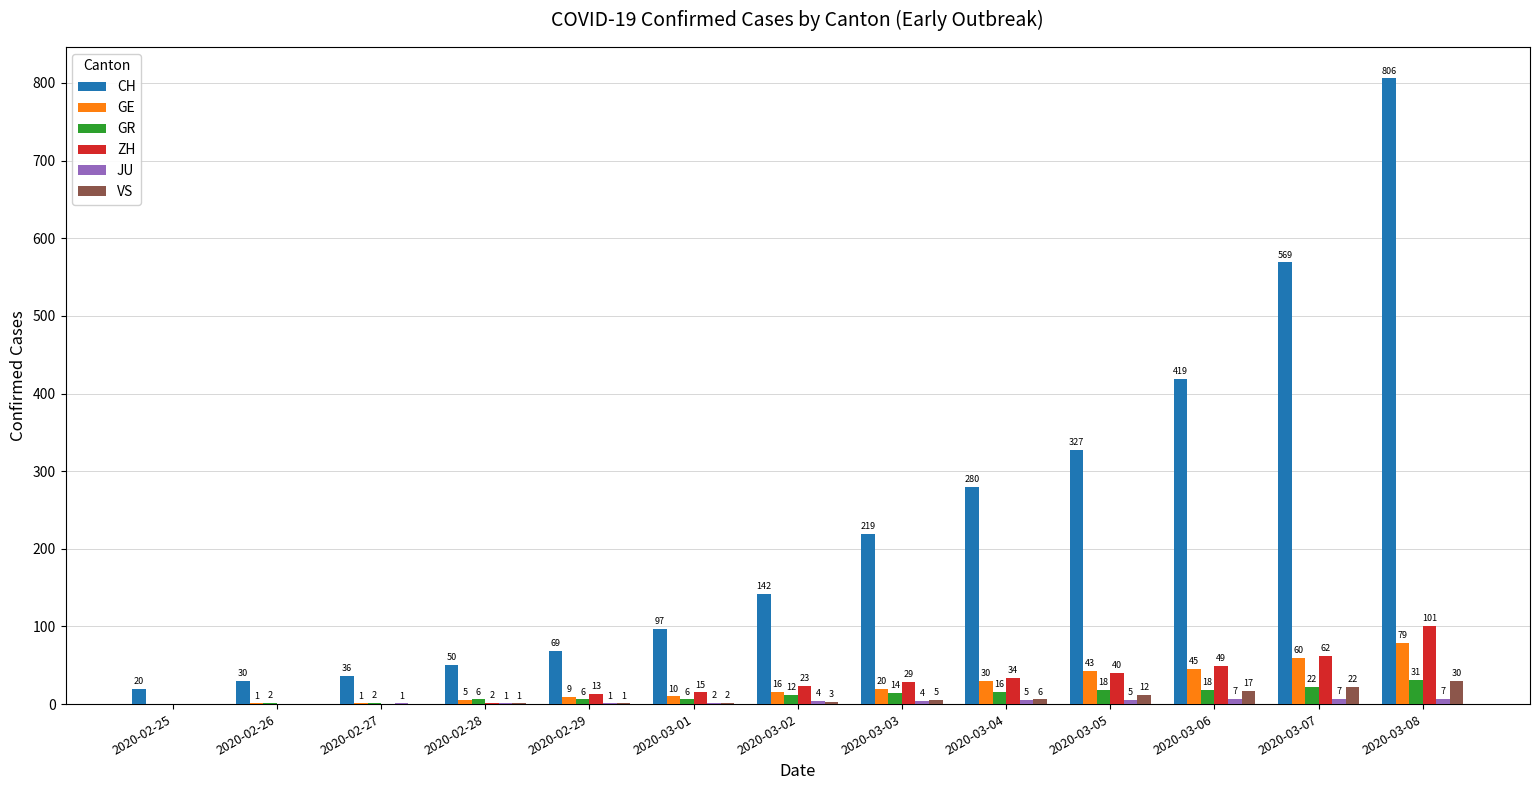

How many groups of bars are there?

13